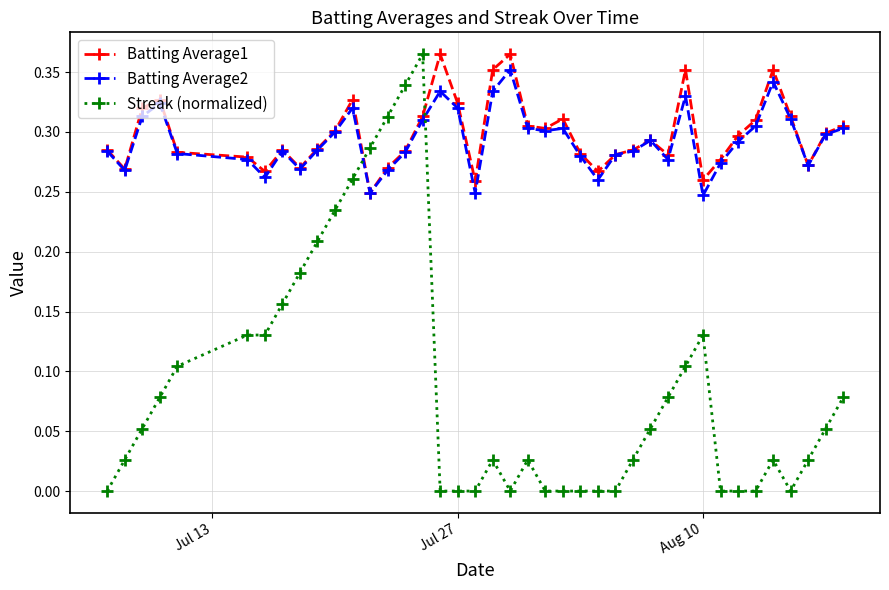

How many times do Batting Average1 and Streak (normalized) cross each other?

2